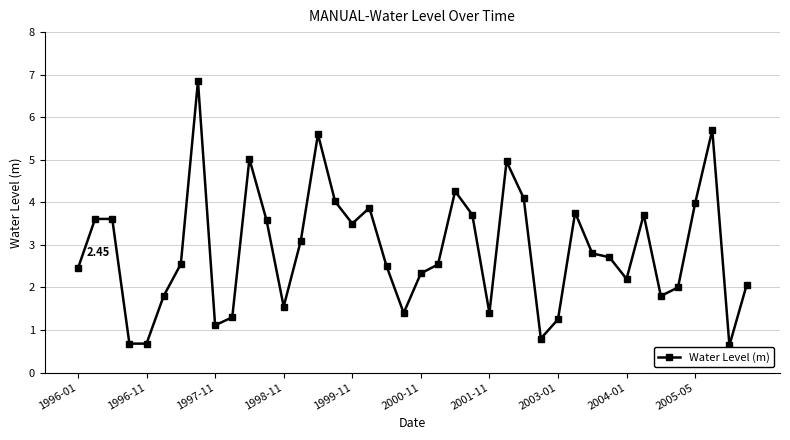

What is the difference between the maximum and minimum values?

6.2